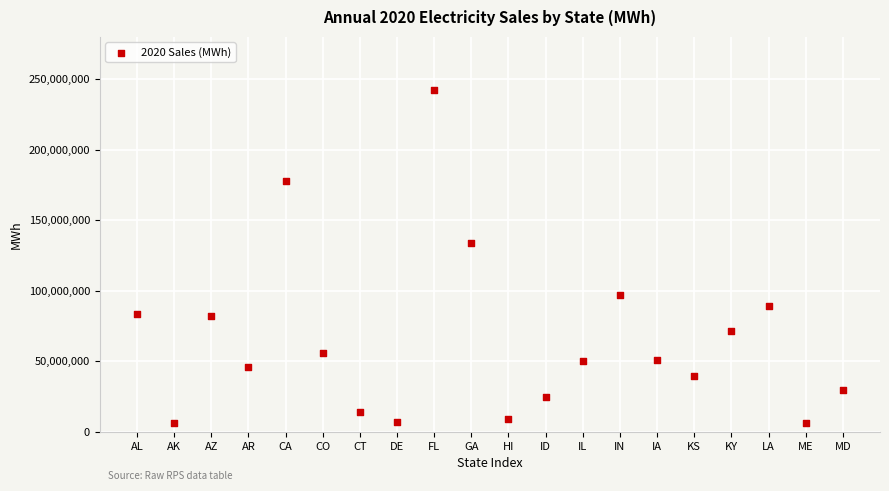

What is the range of Y values (max minus min)?

236424397